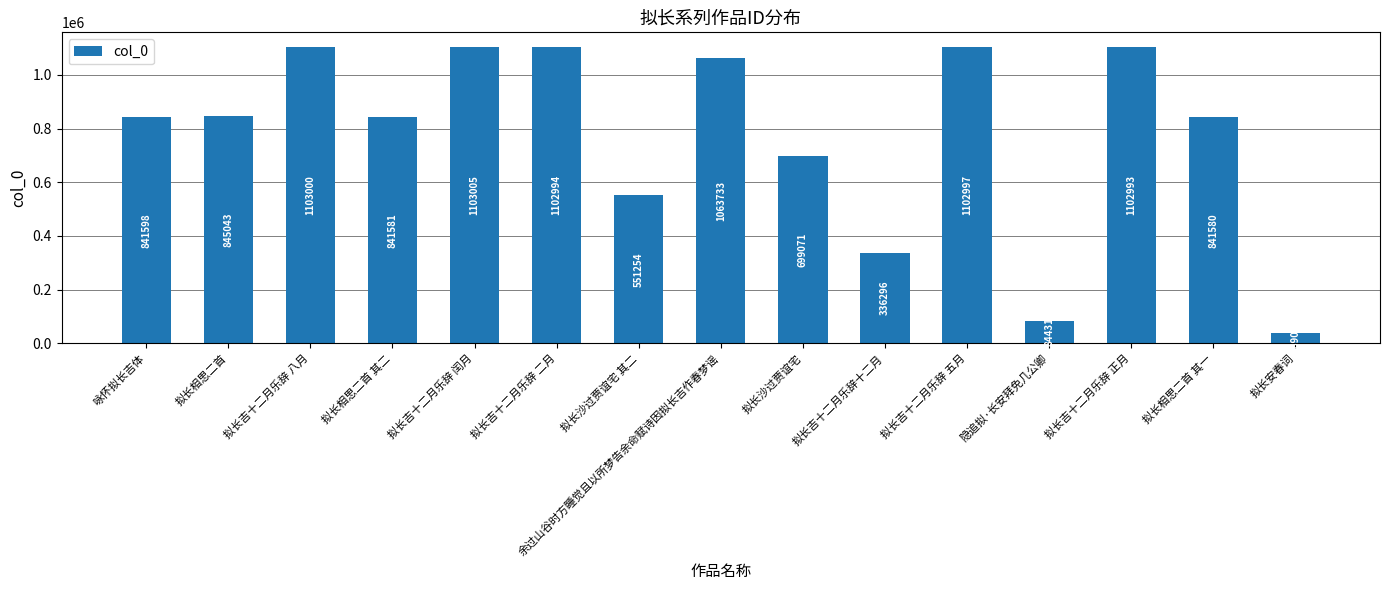

Rank the categories by value from lowest to highest.

拟长安春词, 隐追拟·长安拜免几公卿, 拟长吉十二月乐辞十二月, 拟长沙过贾谊宅 其二, 拟长沙过贾谊宅, 拟长相思二首 其一, 拟长相思二首 其二, 咏怀拟长吉体, 拟长相思二首, 余过山谷时方睡觉且以所梦告余命赋诗因拟长吉作春梦谣, 拟长吉十二月乐辞 正月, 拟长吉十二月乐辞 二月, 拟长吉十二月乐辞 五月, 拟长吉十二月乐辞 八月, 拟长吉十二月乐辞 闰月